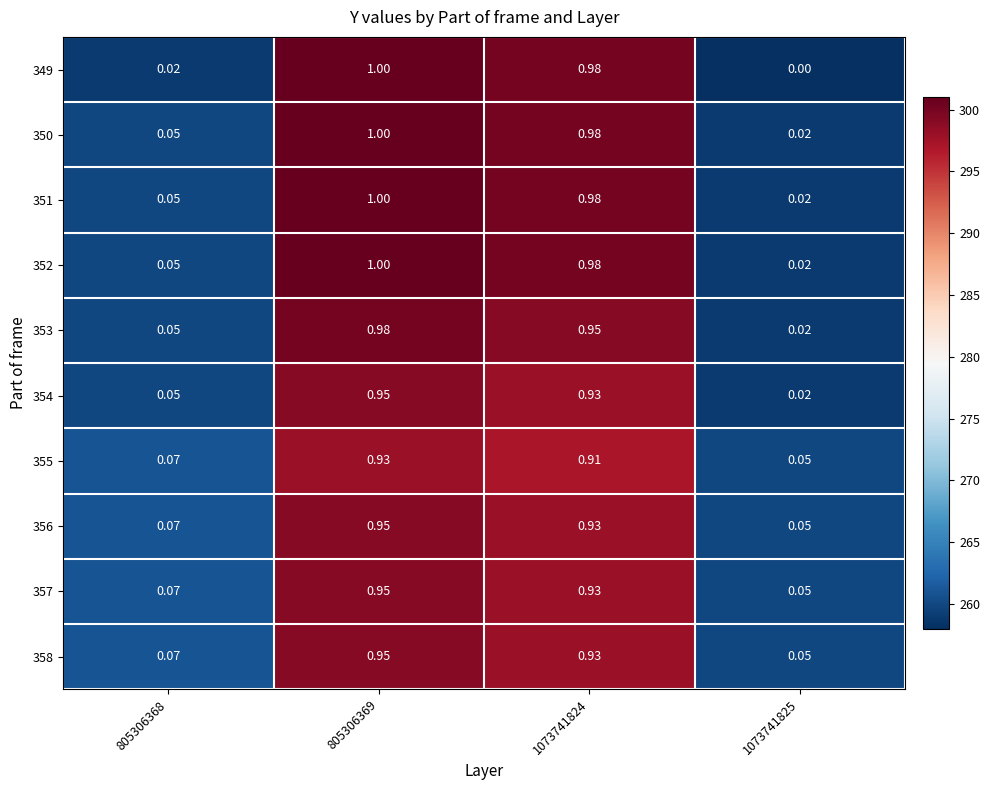

Is the value of 357 at 805306368 greater than the value of 353 at 1073741825?

Yes